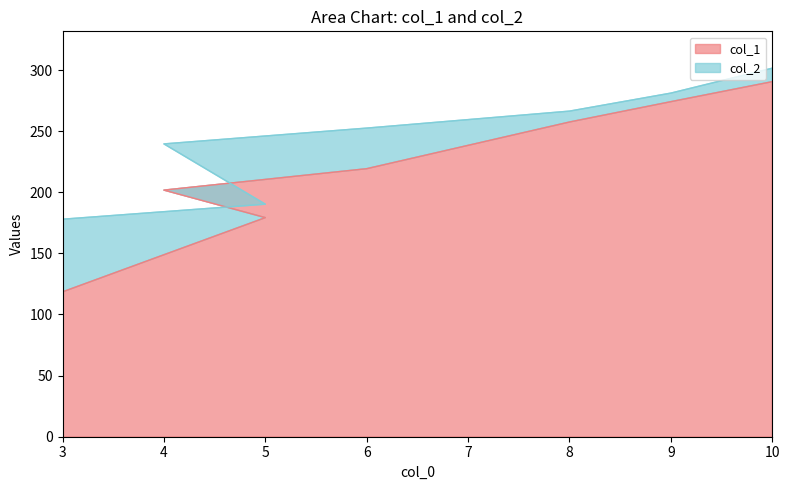

Is the value of col_1 at 2 greater than the value of col_2 at 2?

No